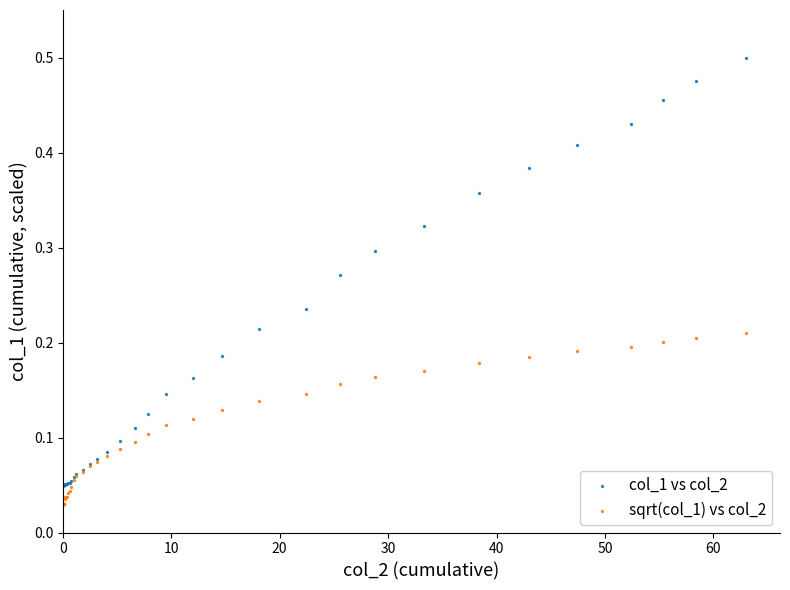

Which series contains the highest Y value?

col_1 vs col_2